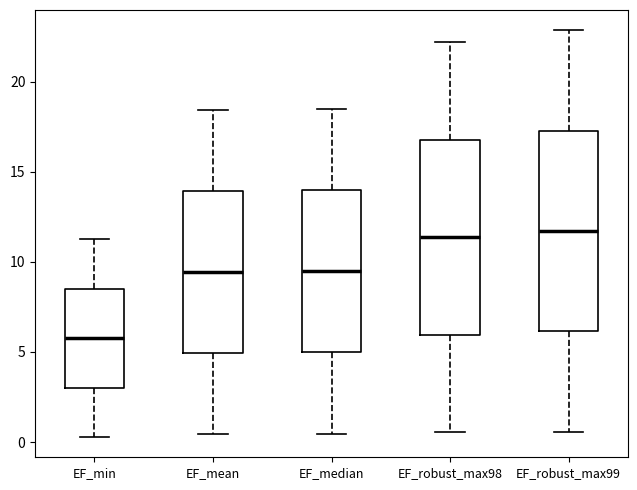

Where does the median line of the box for EF_median sit on the y-axis? The values are not printed on the chart, so give them approximately, as read against the axis.

9.5